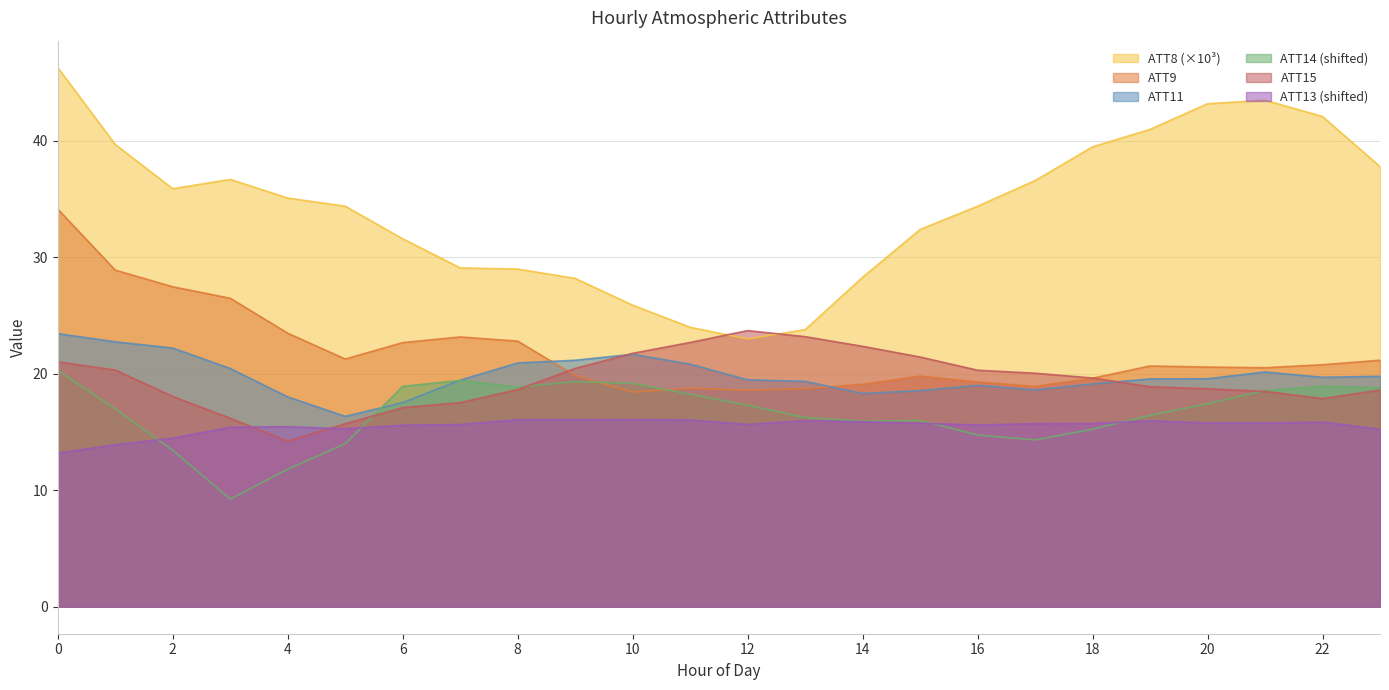

List the labels in order of ATT13 value, largest first.

10, 9, 8, 11, 13, 19, 14, 22, 20, 21, 15, 18, 17, 12, 7, 16, 6, 4, 3, 5, 23, 2, 1, 0